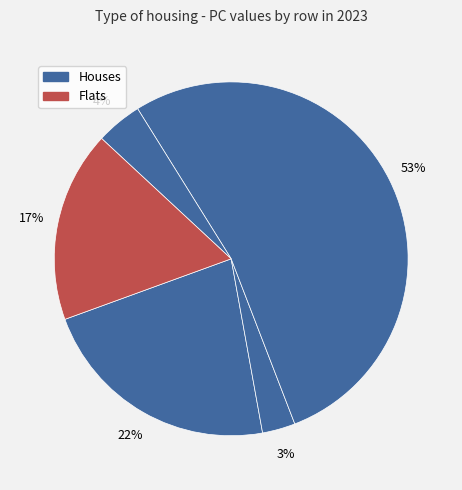

Rank the categories by value from highest to lowest.

Row 2, Row 0, Row 4, Row 3, Row 1